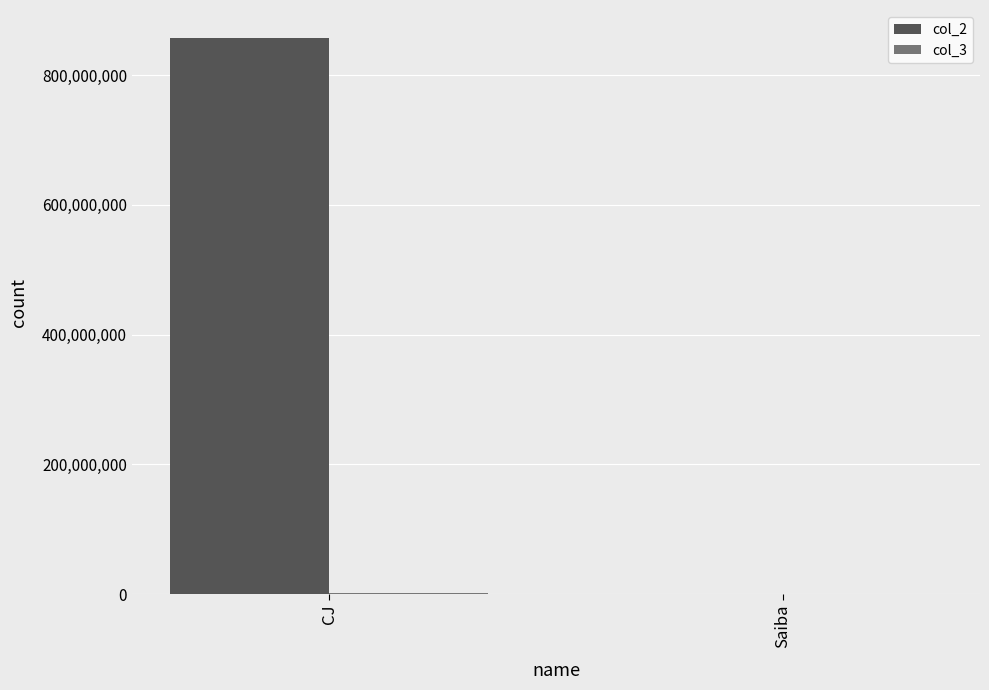

What is the difference between the col_2 values at CJ and Saiba?

857598255